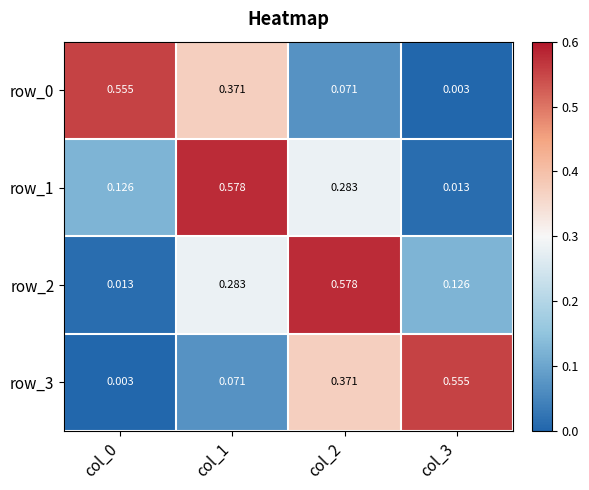

Is the value of row_1 at col_3 greater than the value of row_0 at col_3?

Yes